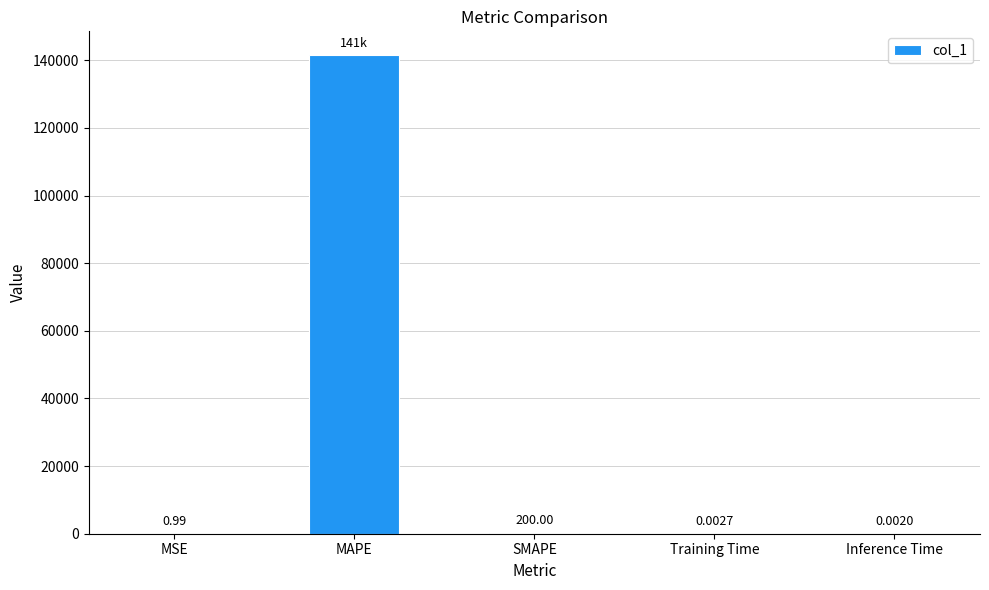

At which category does the chart reach its peak across all series?

MAPE